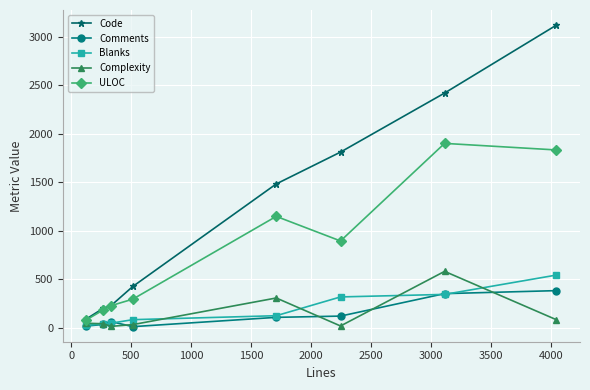

Which series has the largest total across all categories?

Code